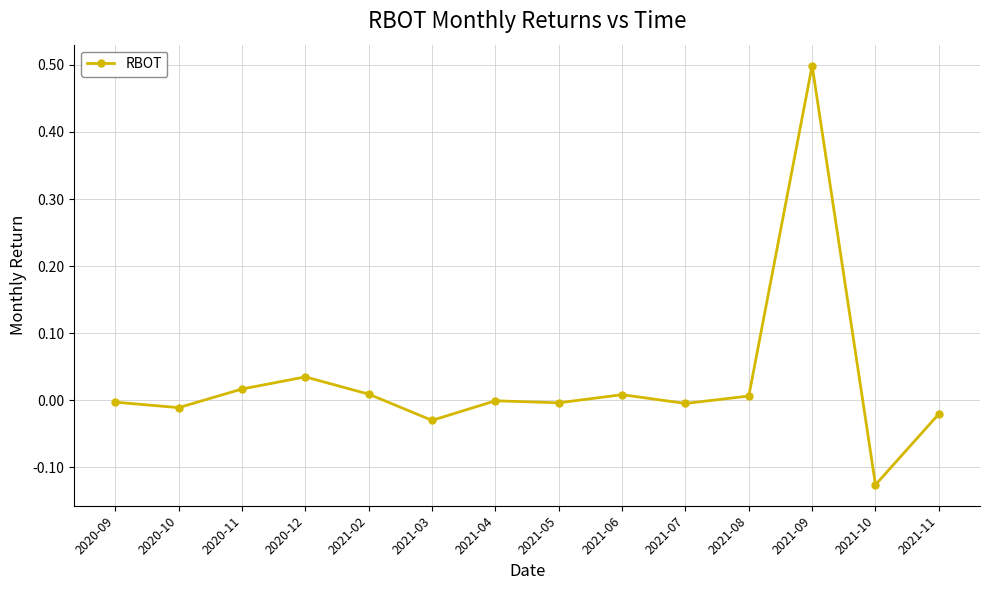

Count the number of data series in this chart.

1